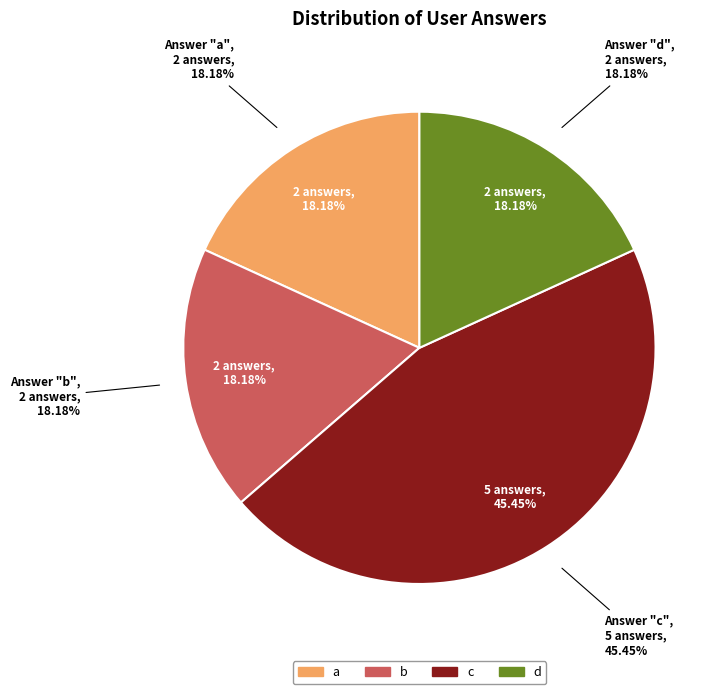

To the nearest percent, what percentage of the pie is b?

18%